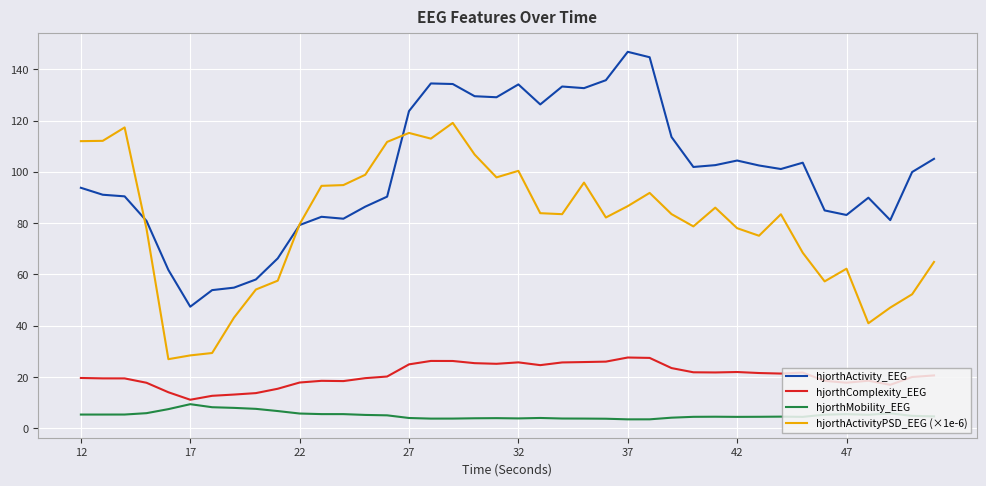

Which series has the largest range (max minus min)?

hjorthActivity_EEG